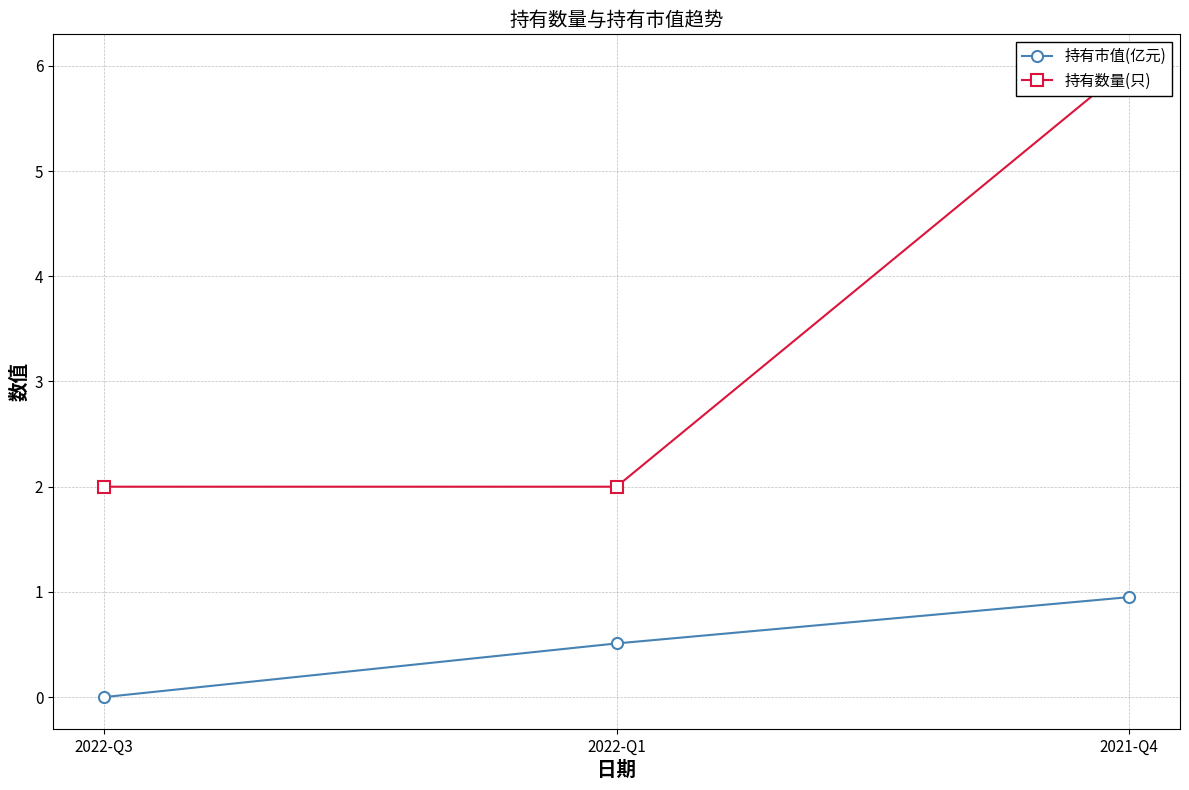

What value does the 持有市值(亿元) series have at 2022-Q1?

0.5